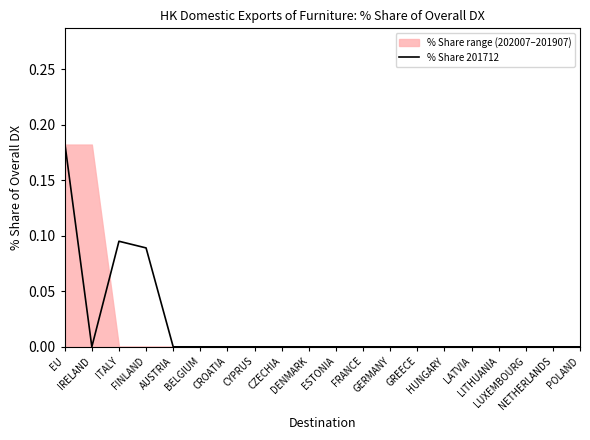

How many categories are shown in the chart?

20